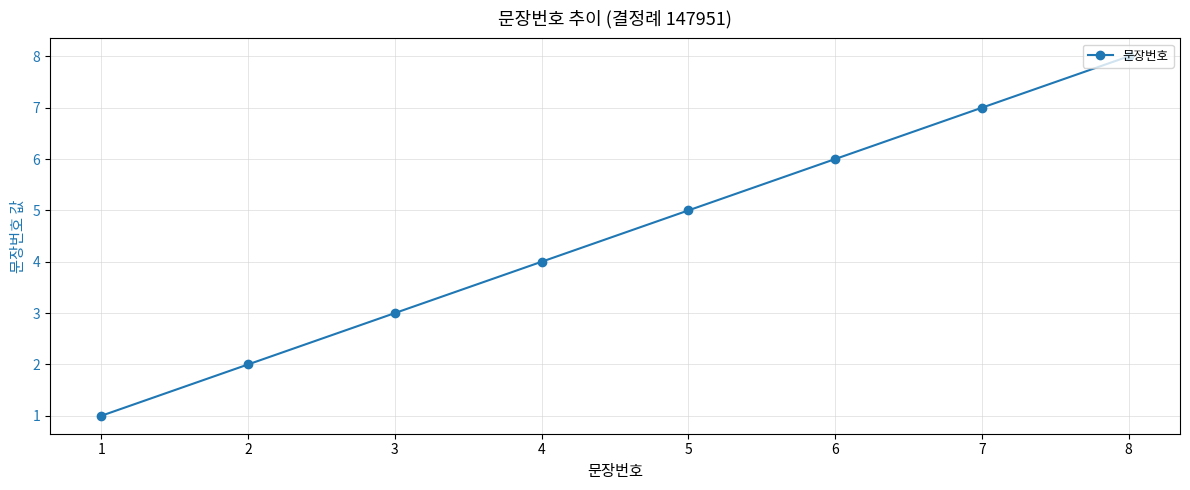

Is this an area chart (filled region under the line)?

No